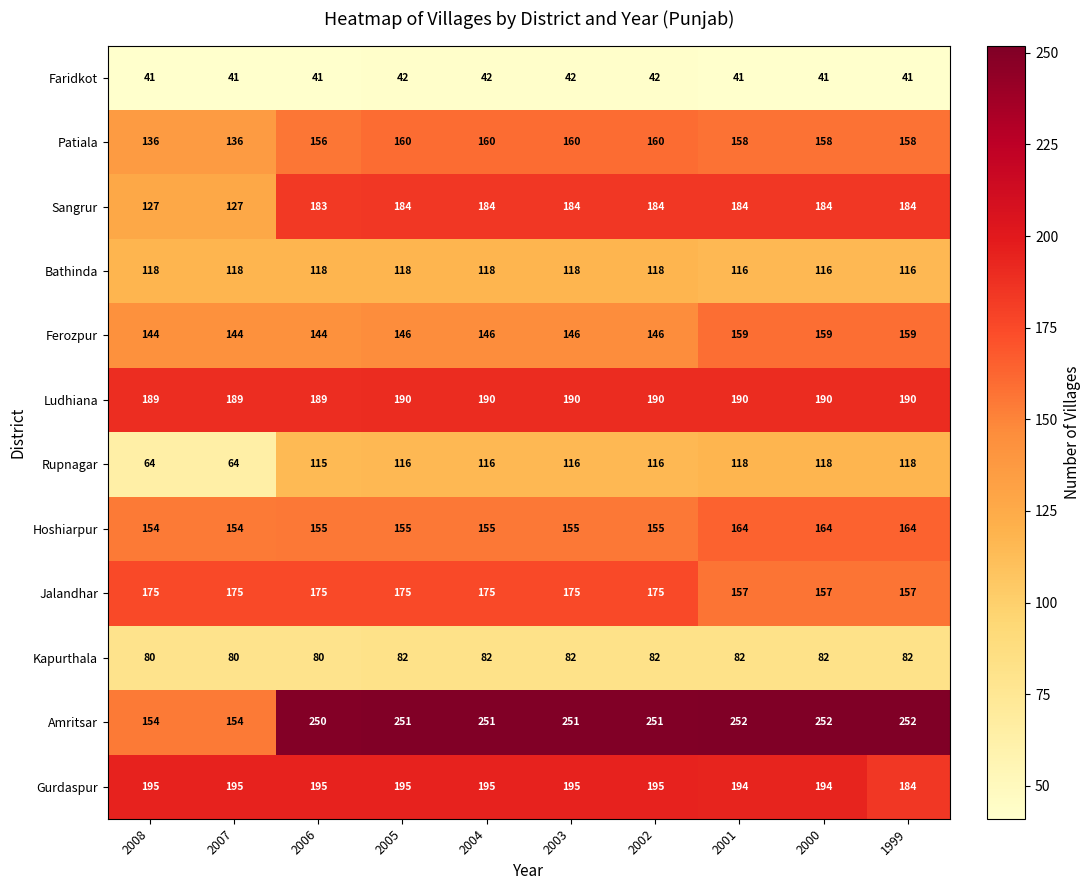

The value of Ludhiana at 2006 is 189. True or false?

True